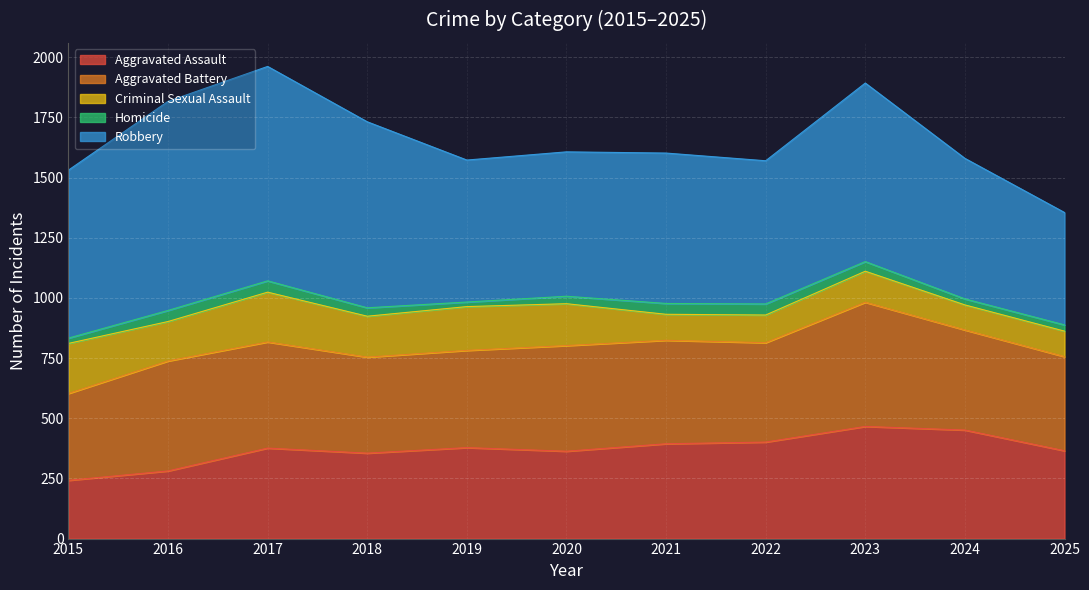

What is the difference between the Aggravated Assault values at 2020 and 2015?

121